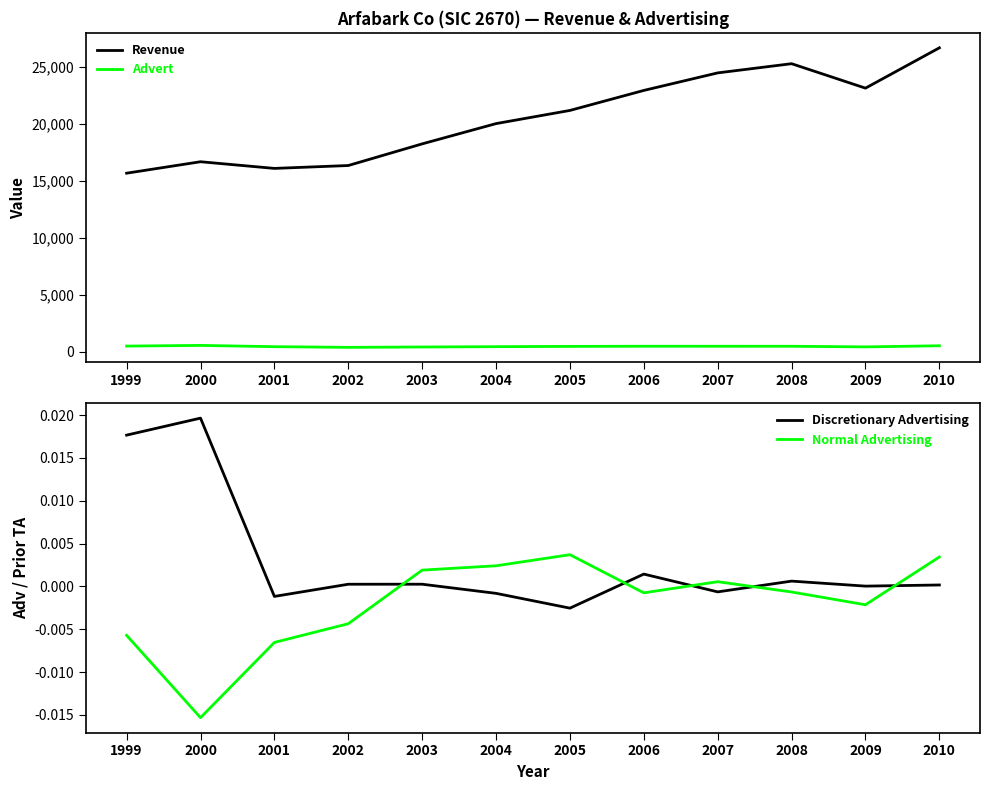

What is the greatest value displayed?

26662.0